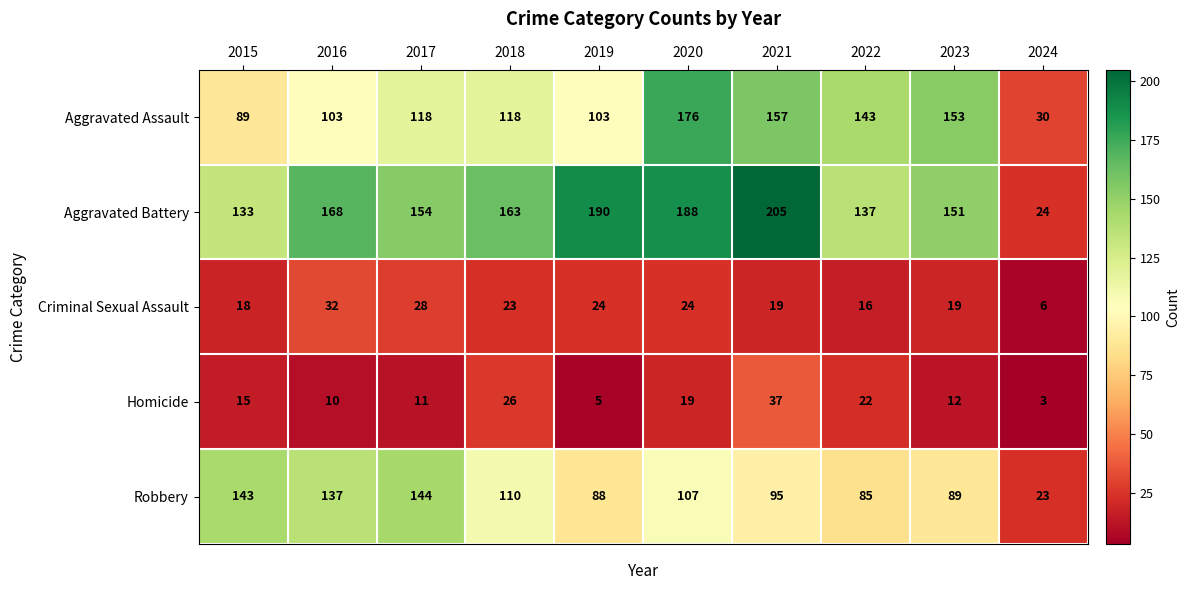

What is the difference between the highest and lowest values at 2016?

158